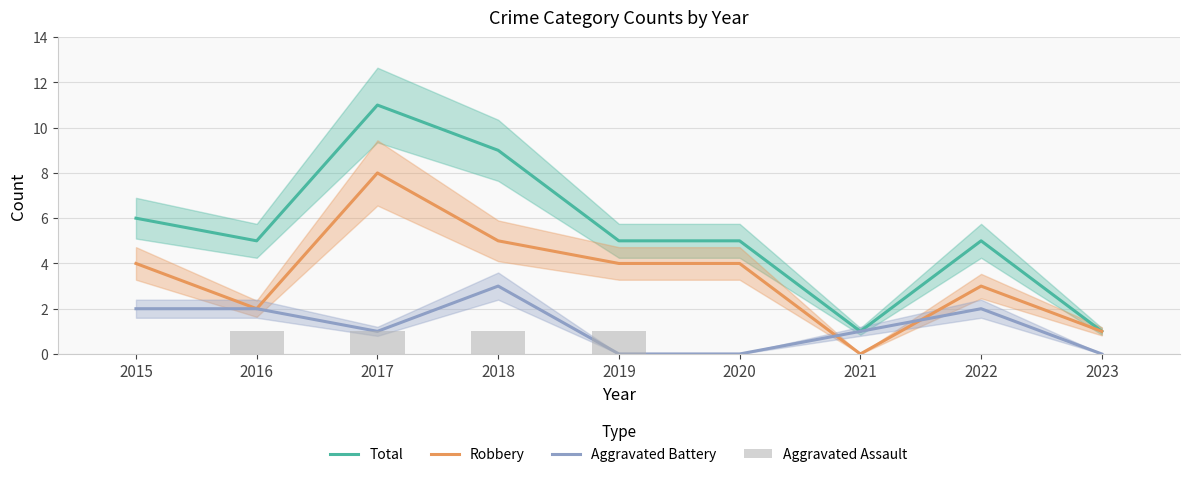

Which series has the widest spread of values?

Total